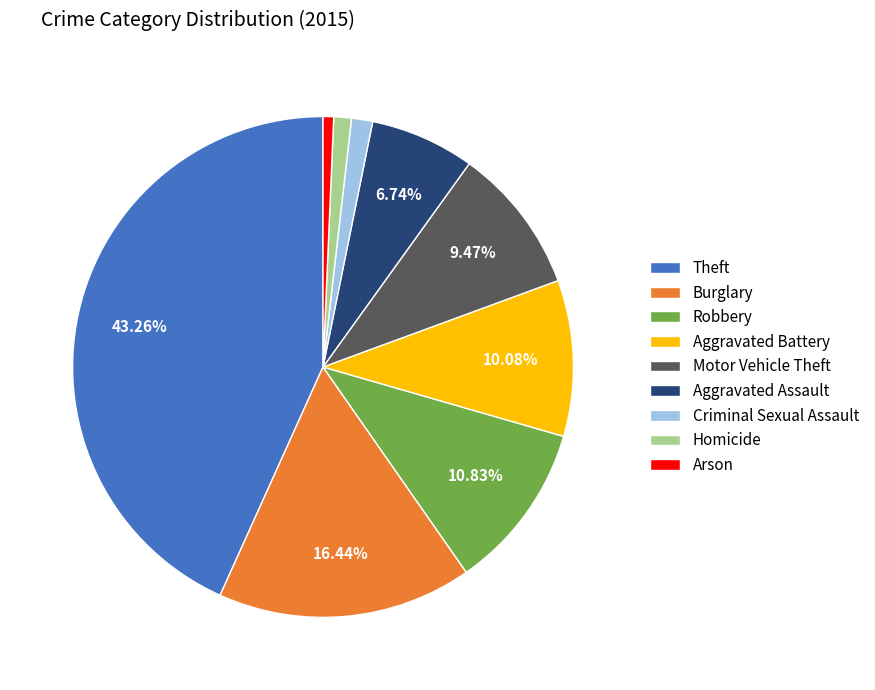

To the nearest percent, what is the difference between the Criminal Sexual Assault and Motor Vehicle Theft slice percentages?

8%